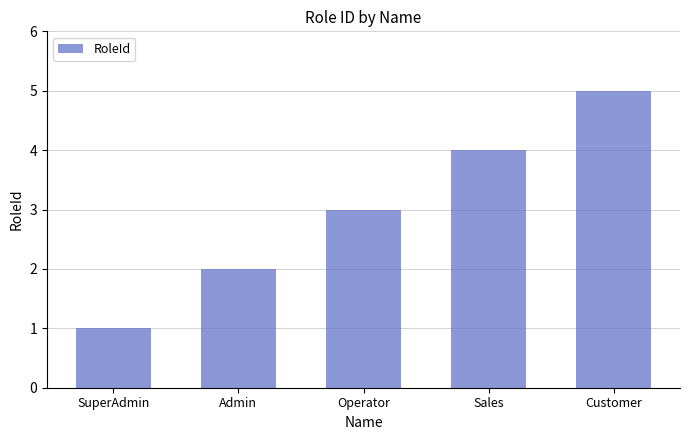

What is the ratio of the value at Operator to the value at Admin?

1.5